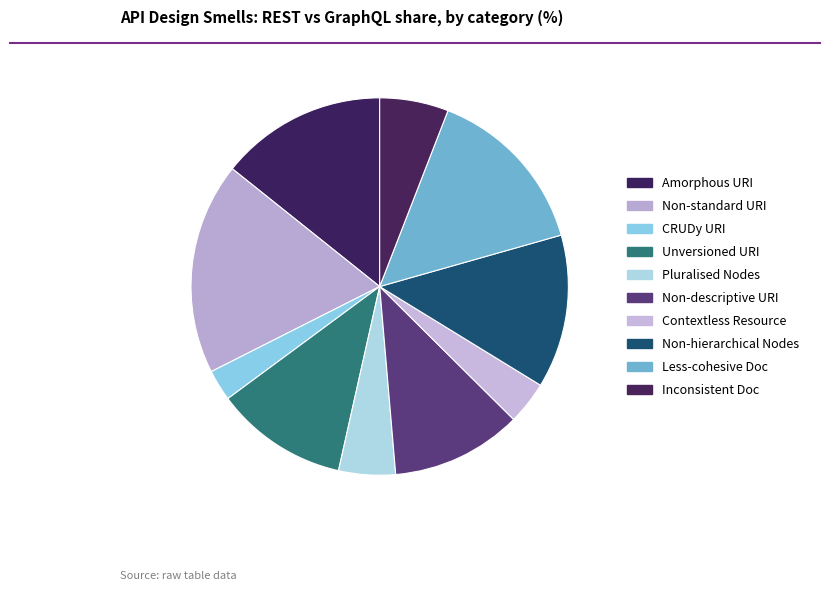

Count the number of slices in the pie.

10